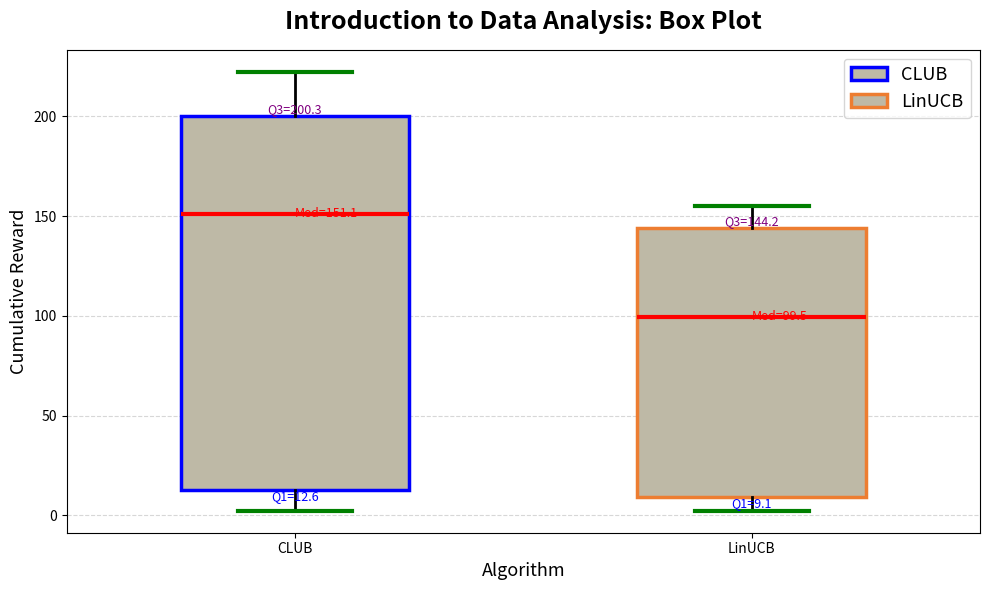

Which box's median line is the lowest?

LinUCB